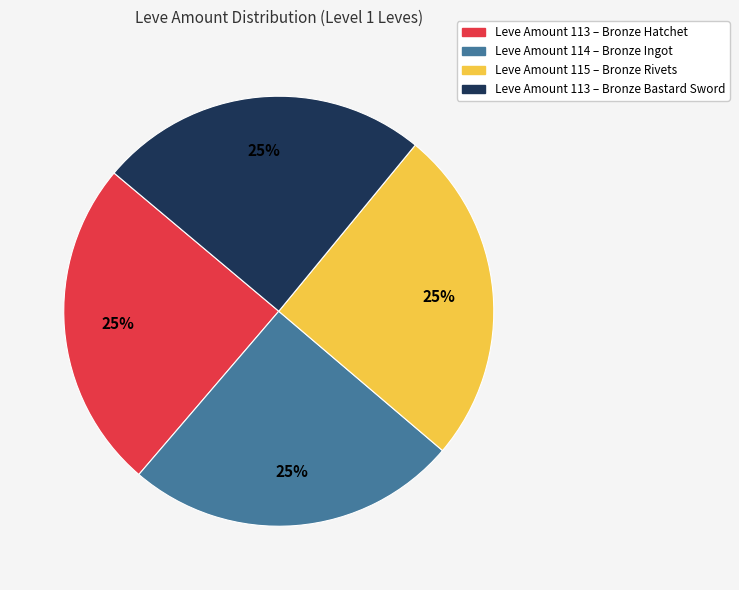

Count the number of slices in the pie.

4